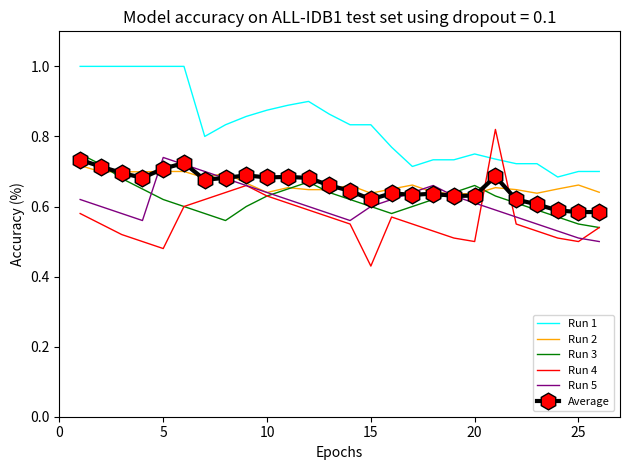

Which series has the largest total across all categories?

Run 1